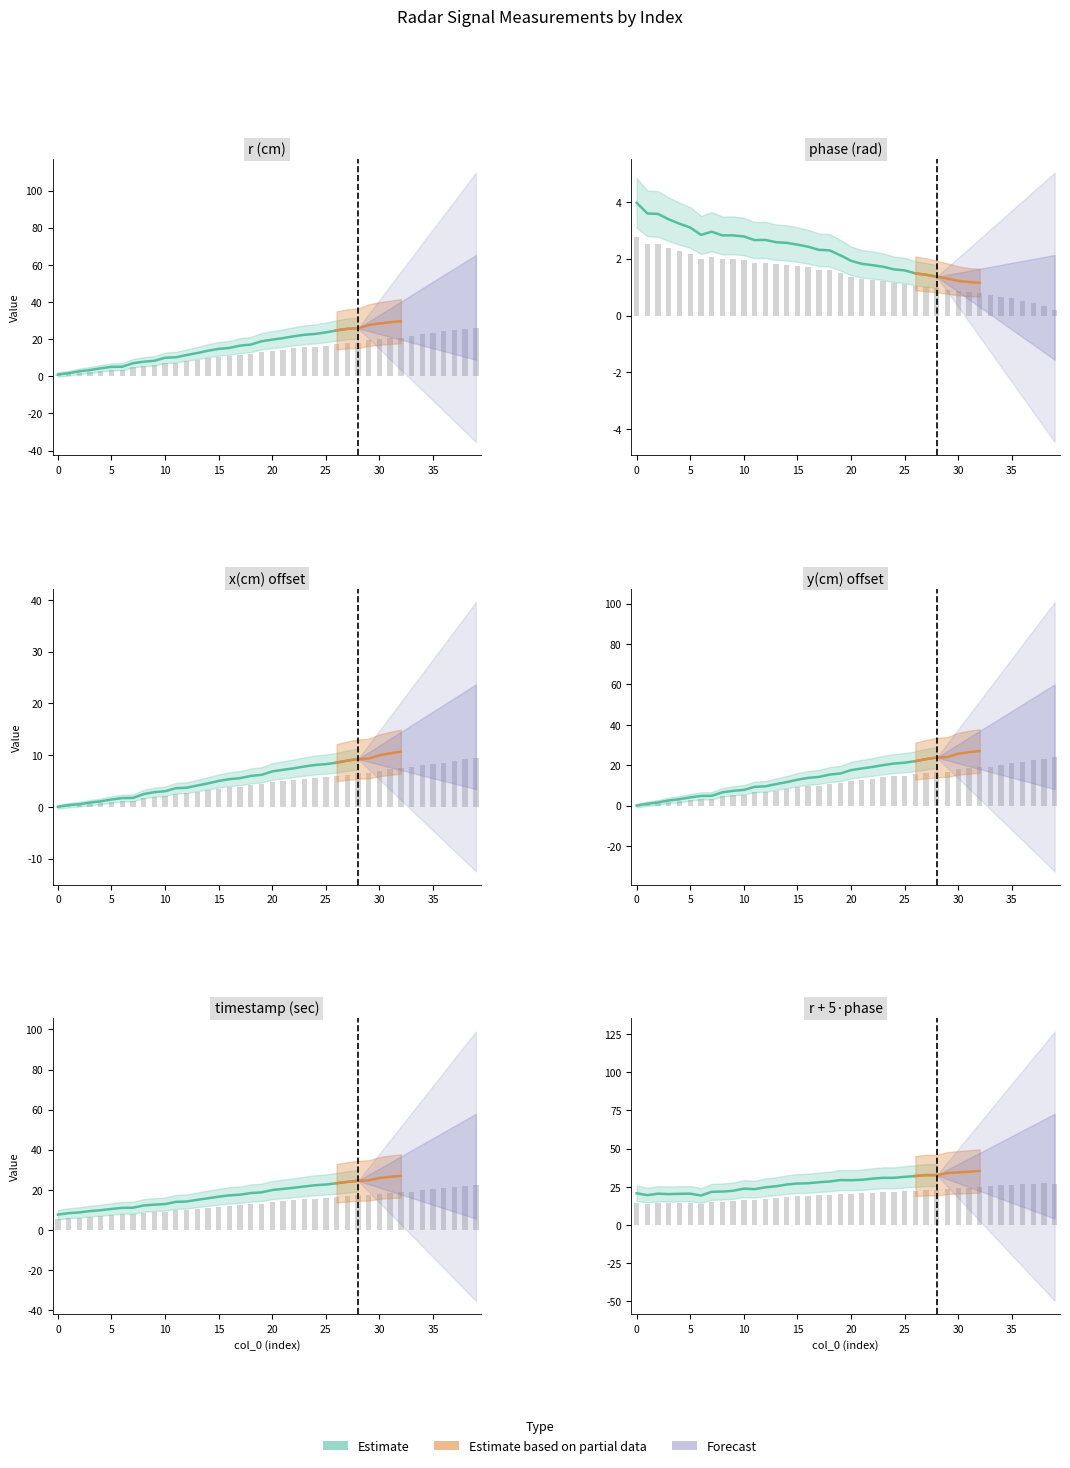

What is the difference between the maximum and minimum values in the x(cm)_norm series?

9.5